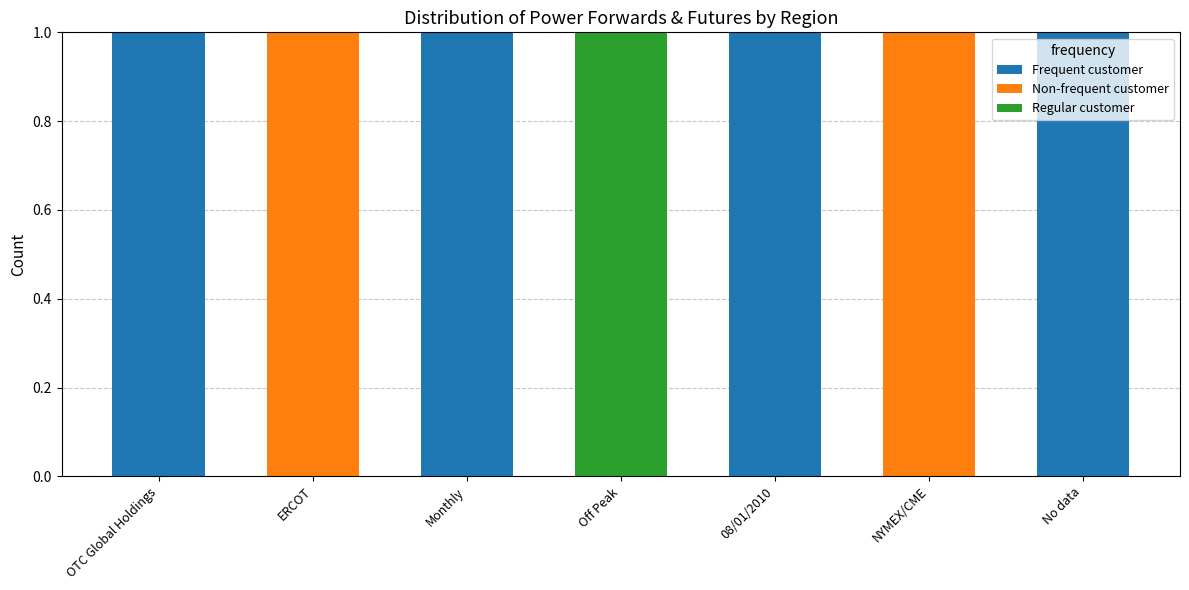

Count the Frequent customer values in the range 0 to 1.

7